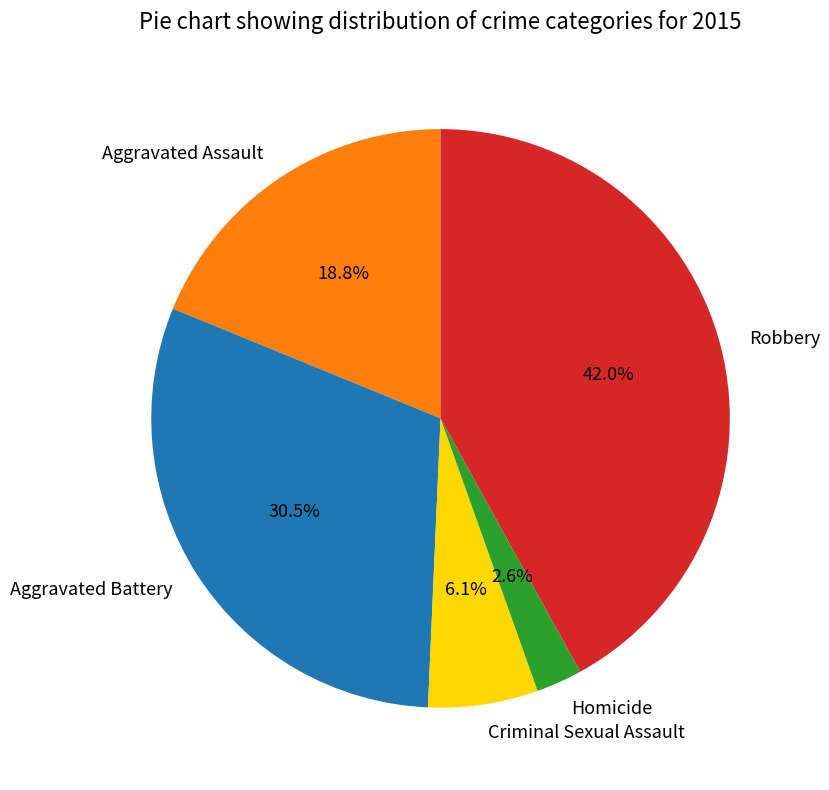

Which has a higher value, Aggravated Battery or Robbery?

Robbery